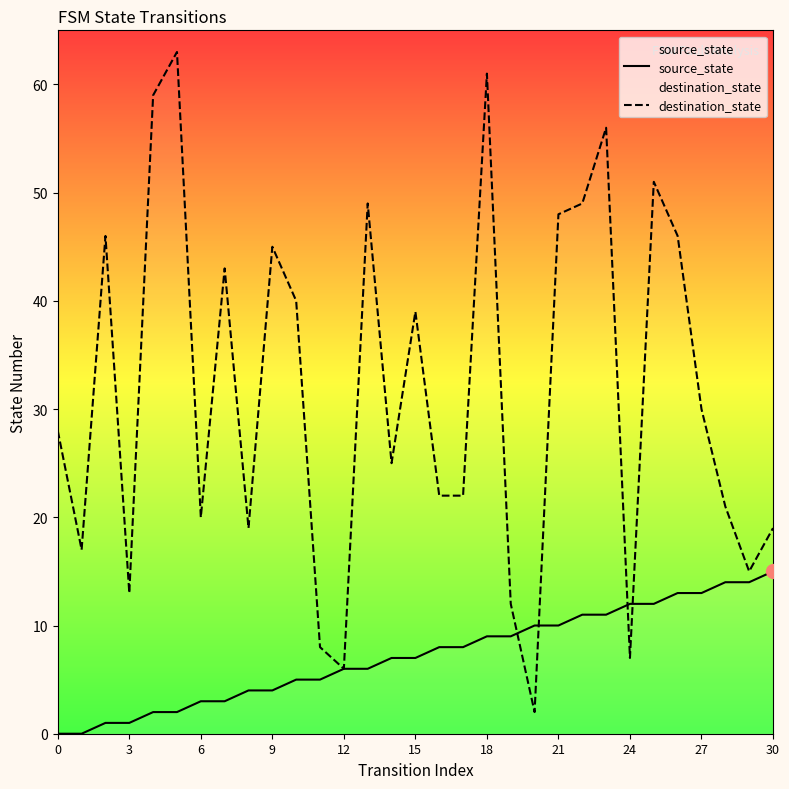

What is the difference between the second highest and second lowest values in the source_state series?

14